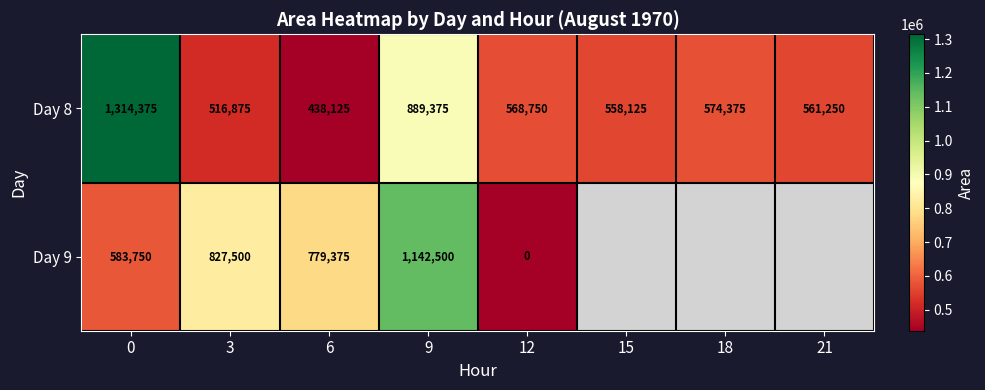

Rank the categories by Day 8 value from lowest to highest.

6, 3, 15, 21, 12, 18, 9, 0